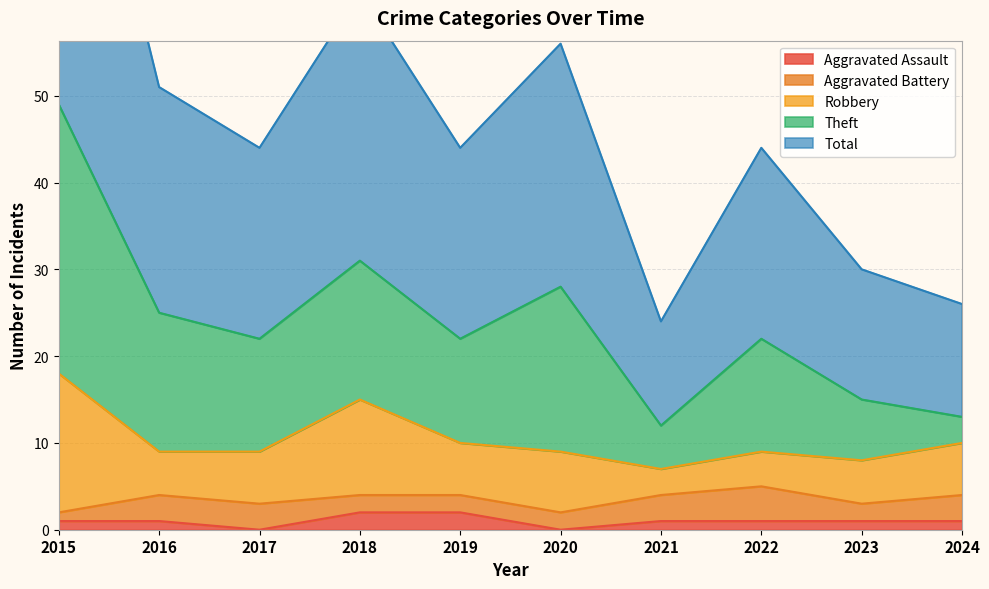

Which category has the lowest value across all series?

2017